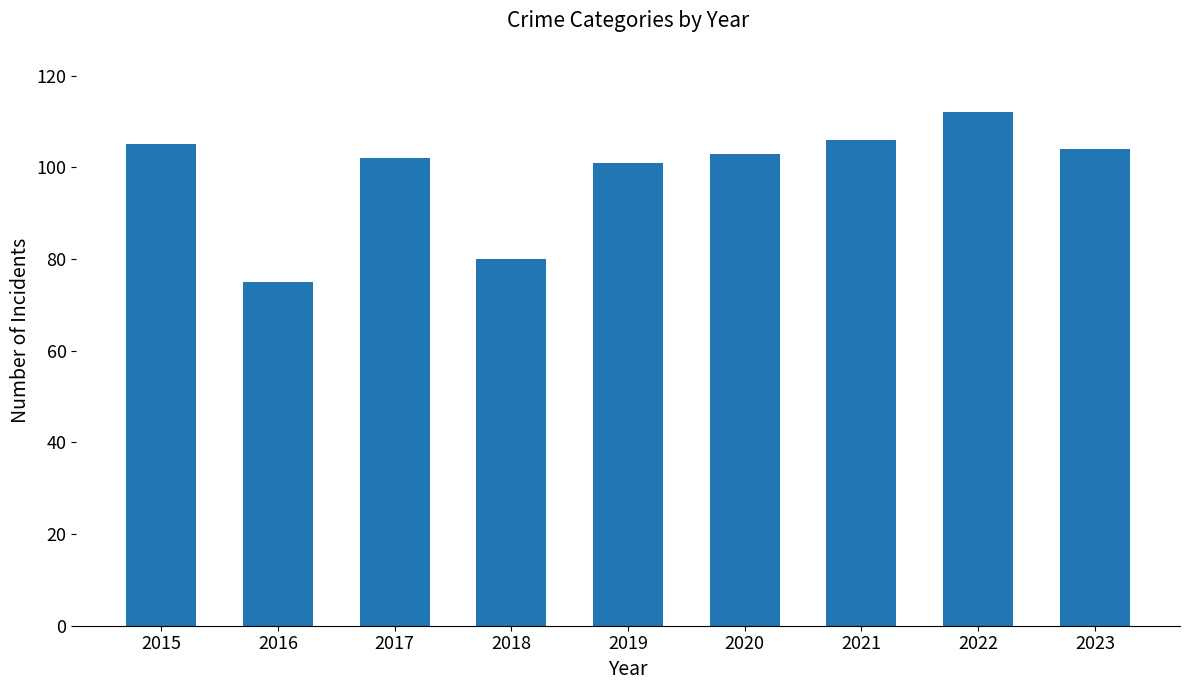

Does the chart contain any negative values?

No